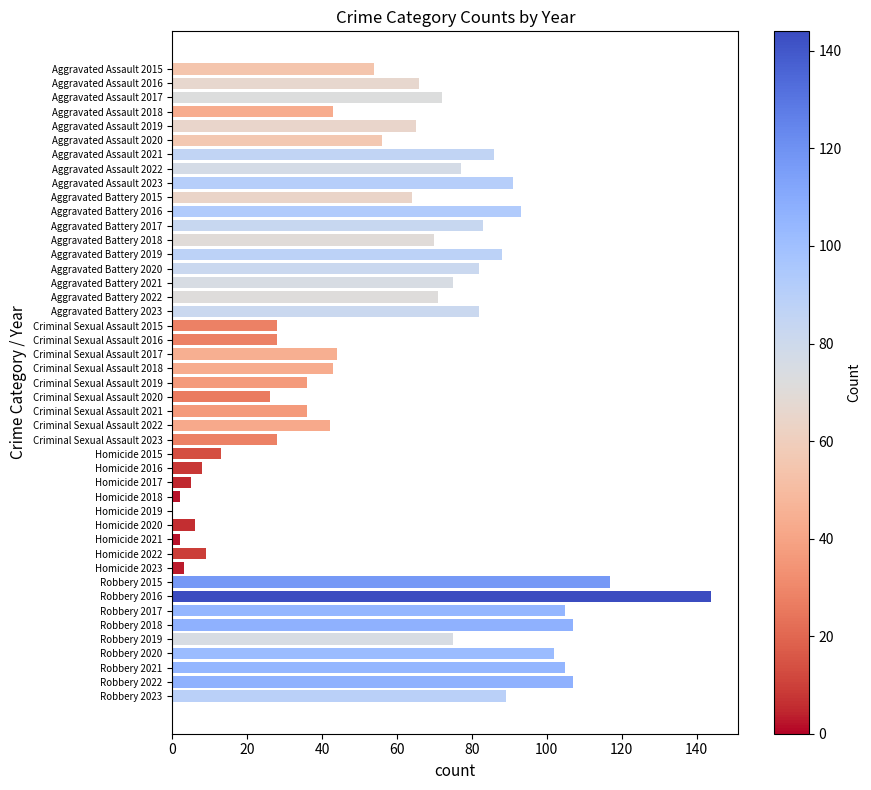

What is the difference between the maximum and minimum values in the Aggravated Assault series?

48